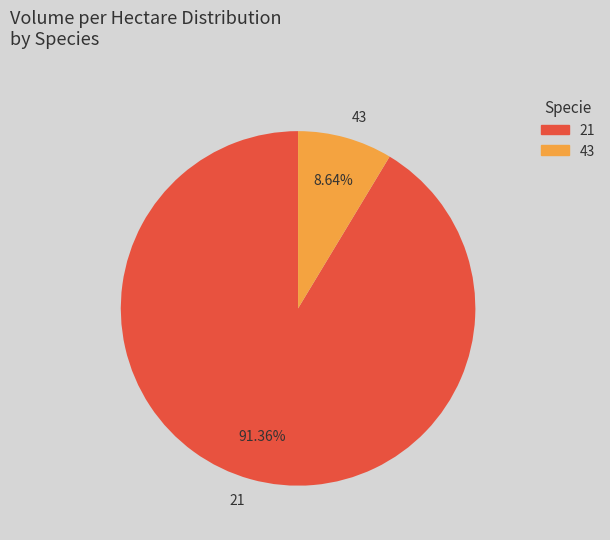

Which slice is the smallest?

43